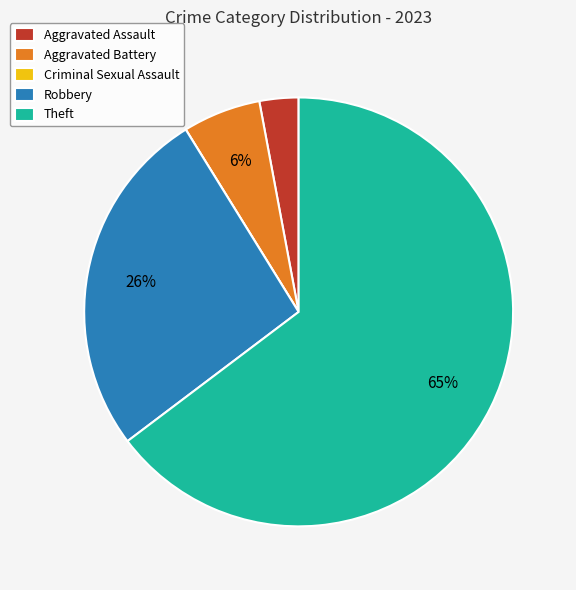

What is the largest slice in the pie chart?

Theft